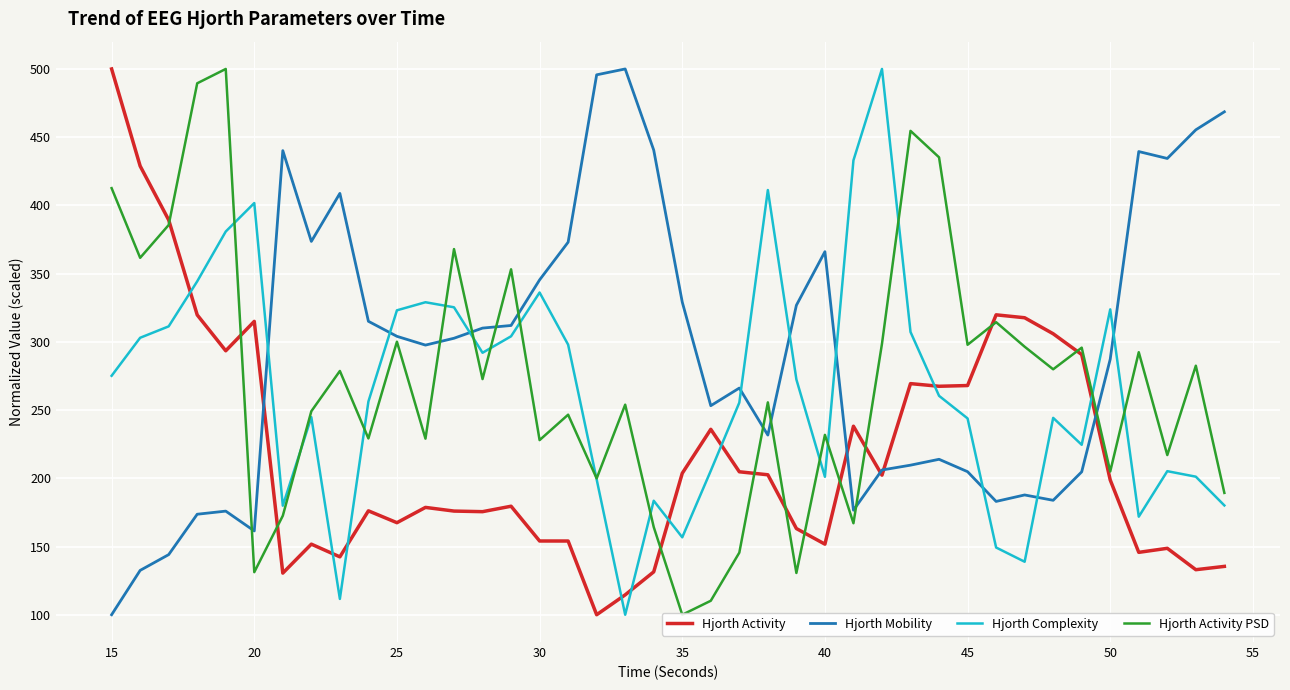

Does the chart display data point markers on the line(s)?

No